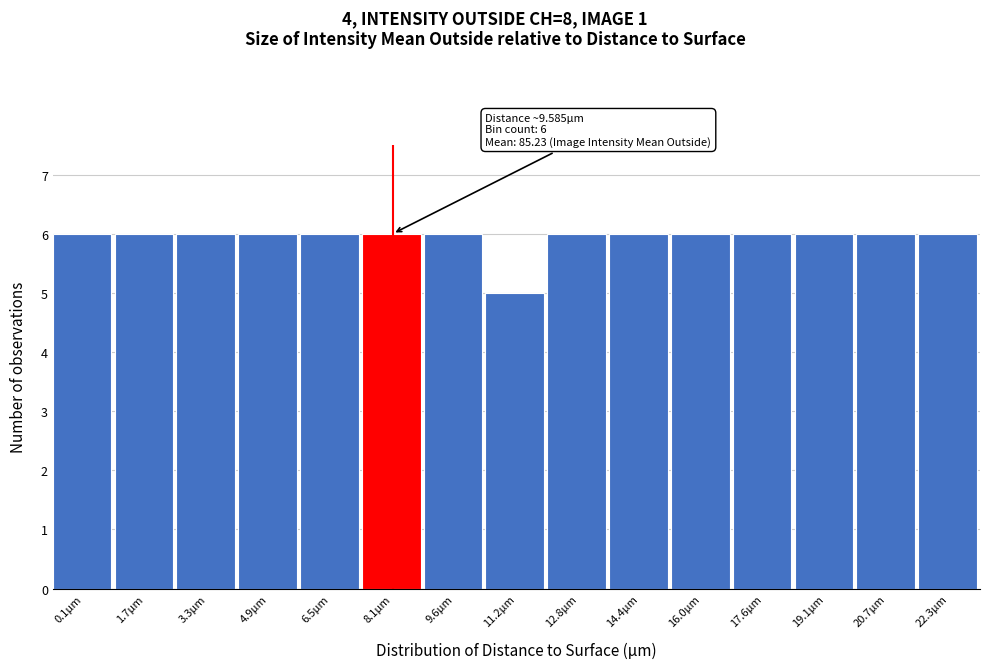

Reading left to right, transcribe all the data shown in this chart.

0.1µm=6	1.7µm=6	3.3µm=6	4.9µm=6	6.5µm=6	8.1µm=6	9.6µm=6	11.2µm=5	12.8µm=6	14.4µm=6	16.0µm=6	17.6µm=6	19.1µm=6	20.7µm=6	22.3µm=6